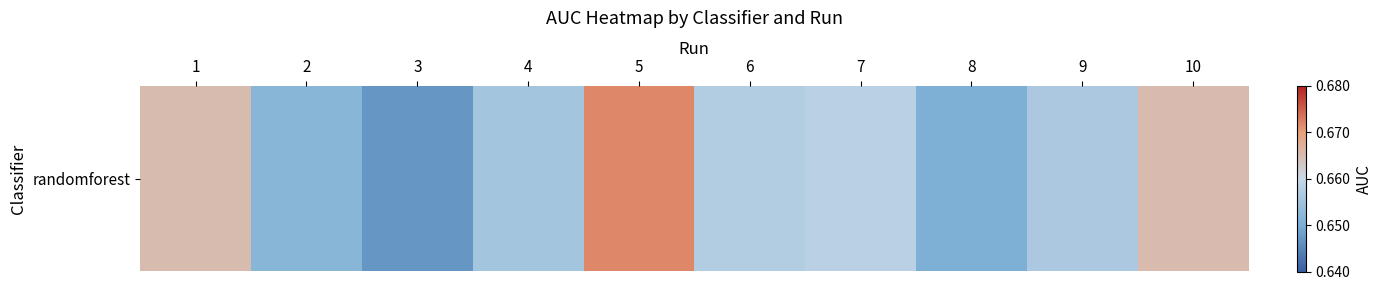

Reading left to right, extract all data points from this chart.

1=0.7	2=0.7	3=0.6	4=0.7	5=0.7	6=0.7	7=0.7	8=0.7	9=0.7	10=0.7